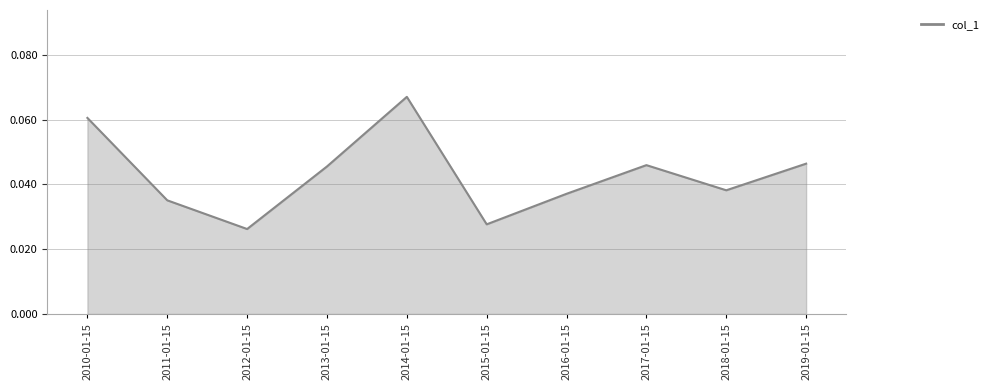

The chart shows a value of 0.1 at 2013-01-15. True or false?

False